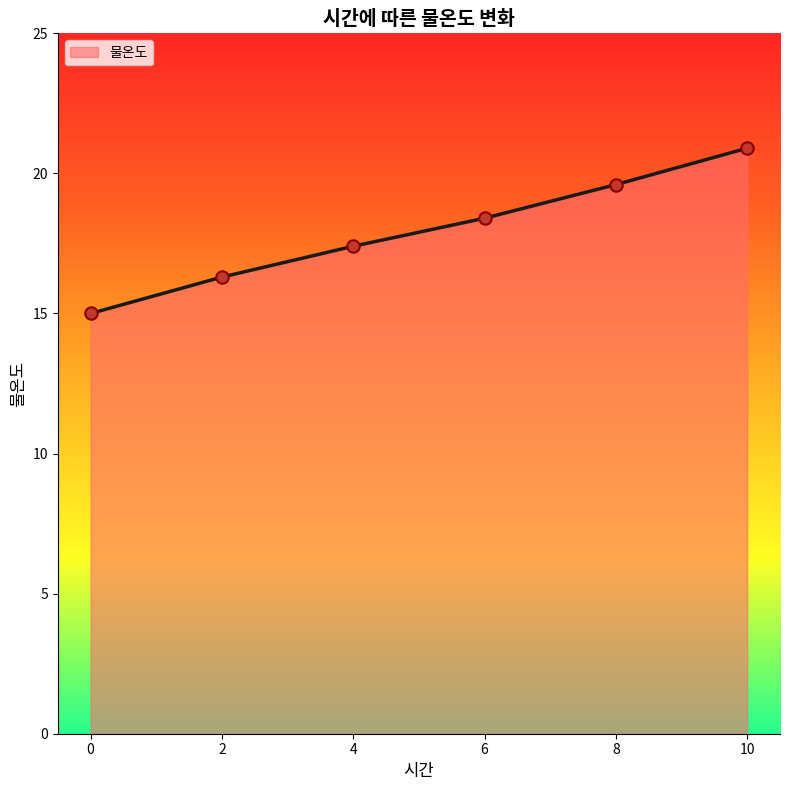

What is the change in value from 2 to 8?

+3.3